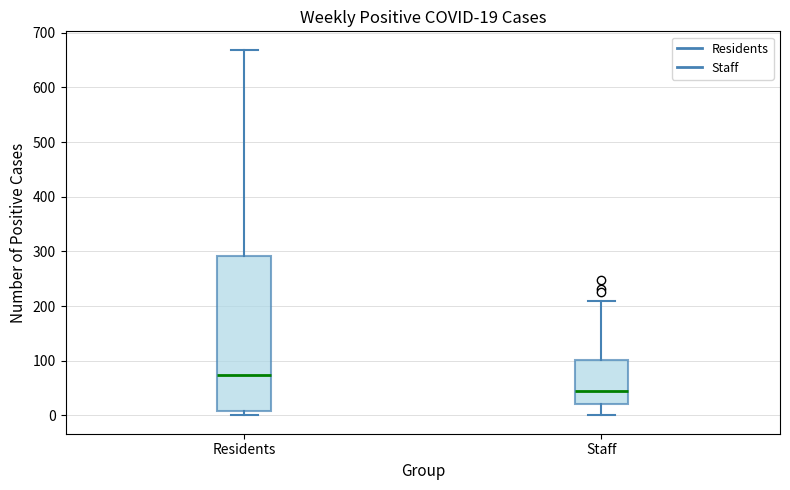

Which box is the tallest, from its lower edge to its upper edge?

Residents